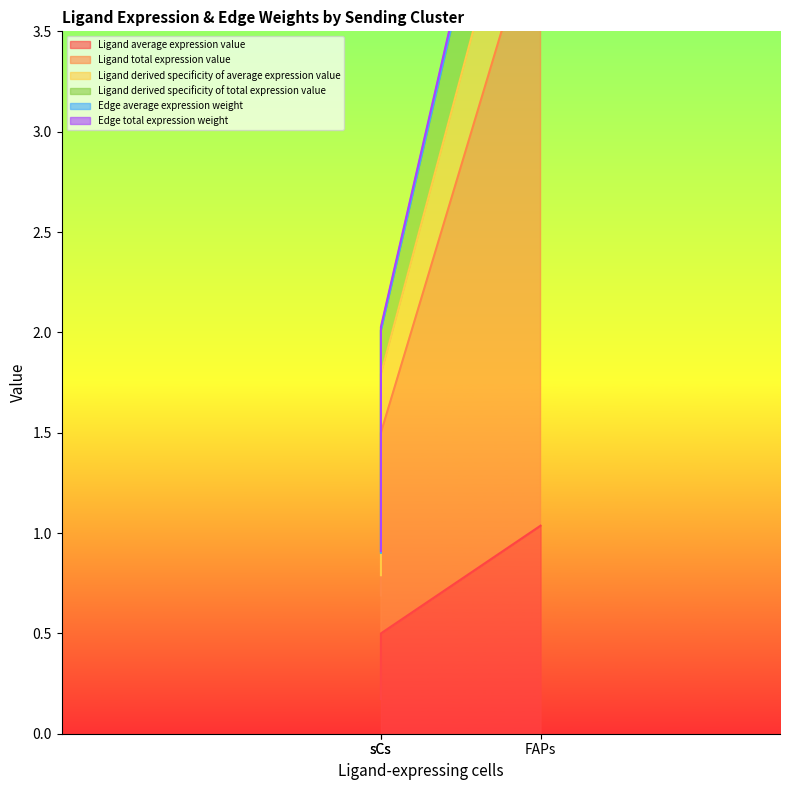

Which series has the widest spread of values?

Ligand total expression value